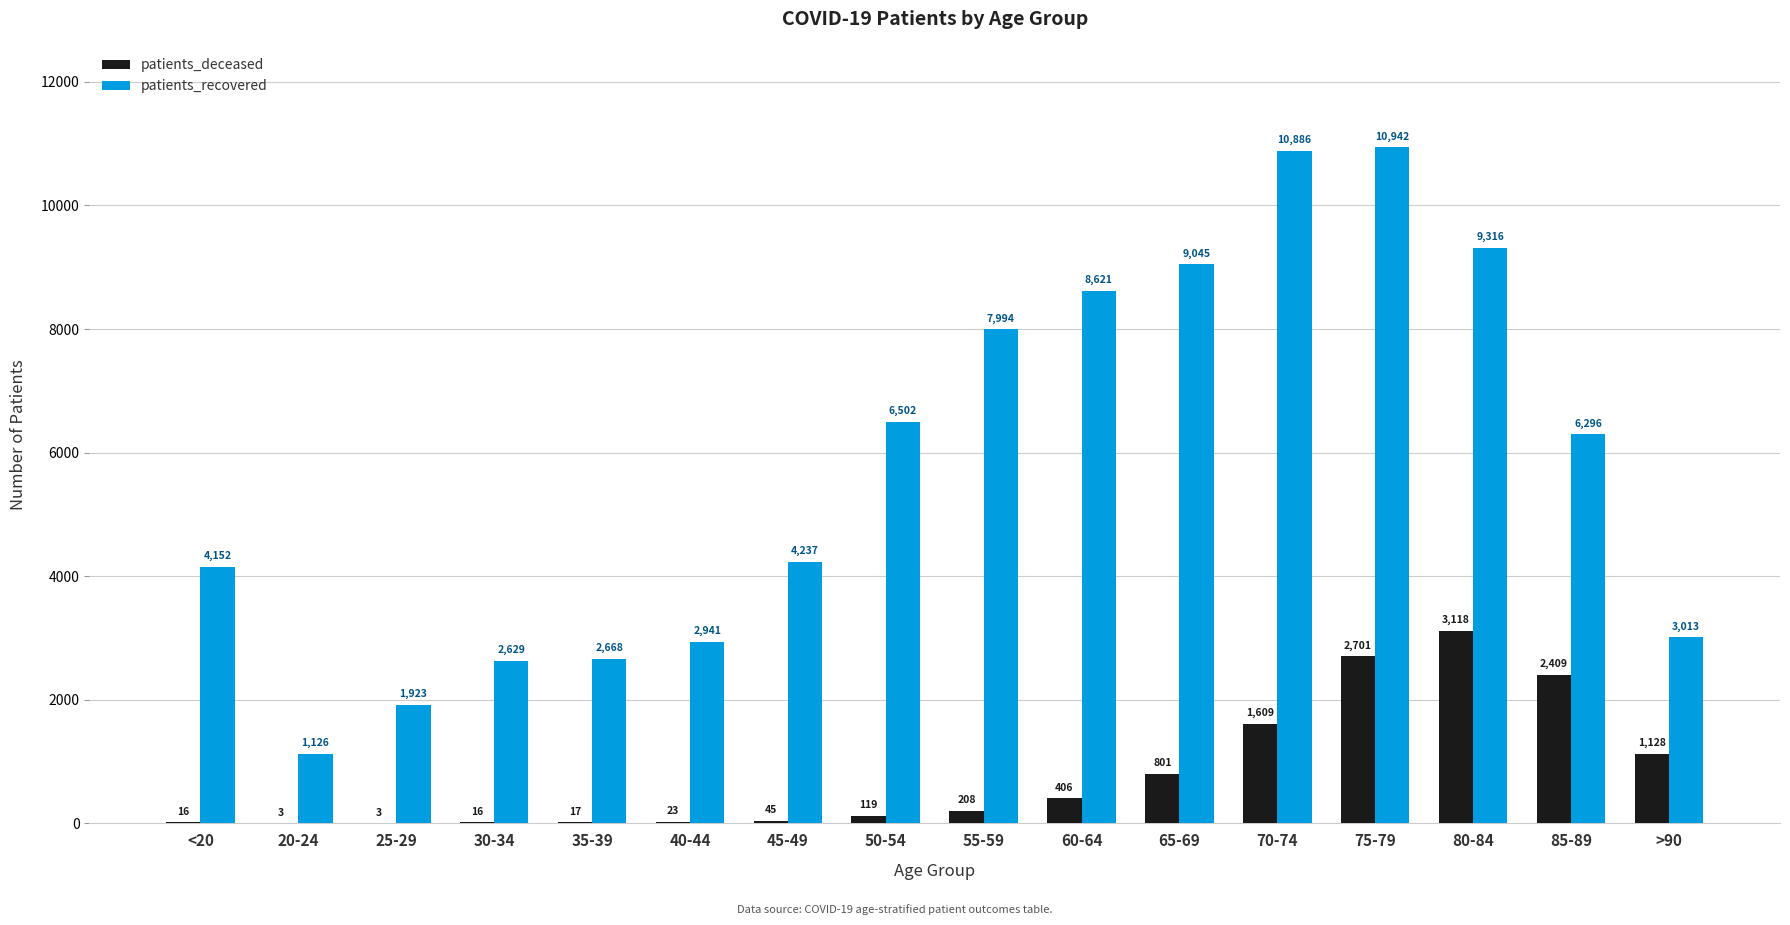

Count the number of categories in the chart.

16